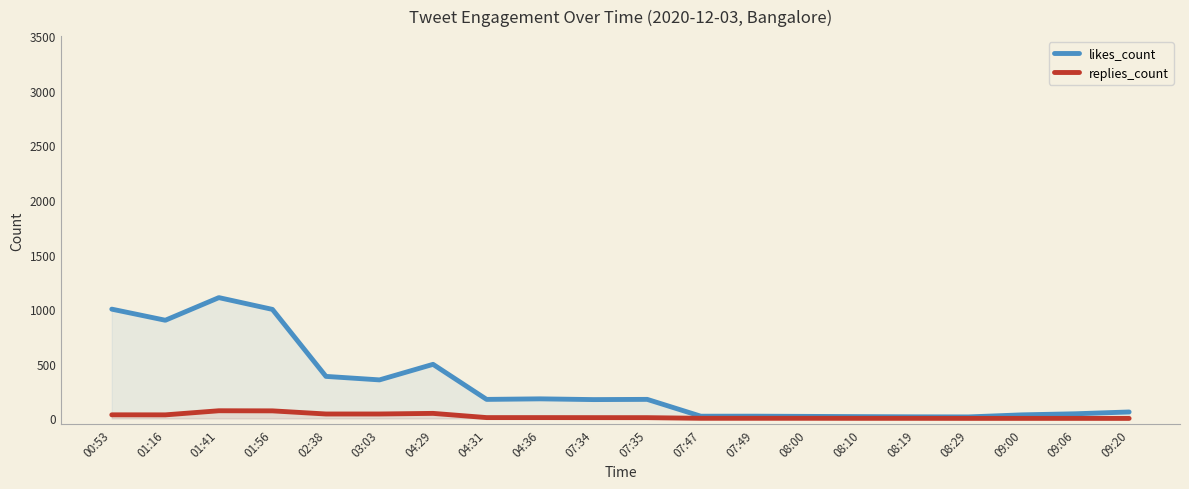

What is the greatest value displayed?

1105.8